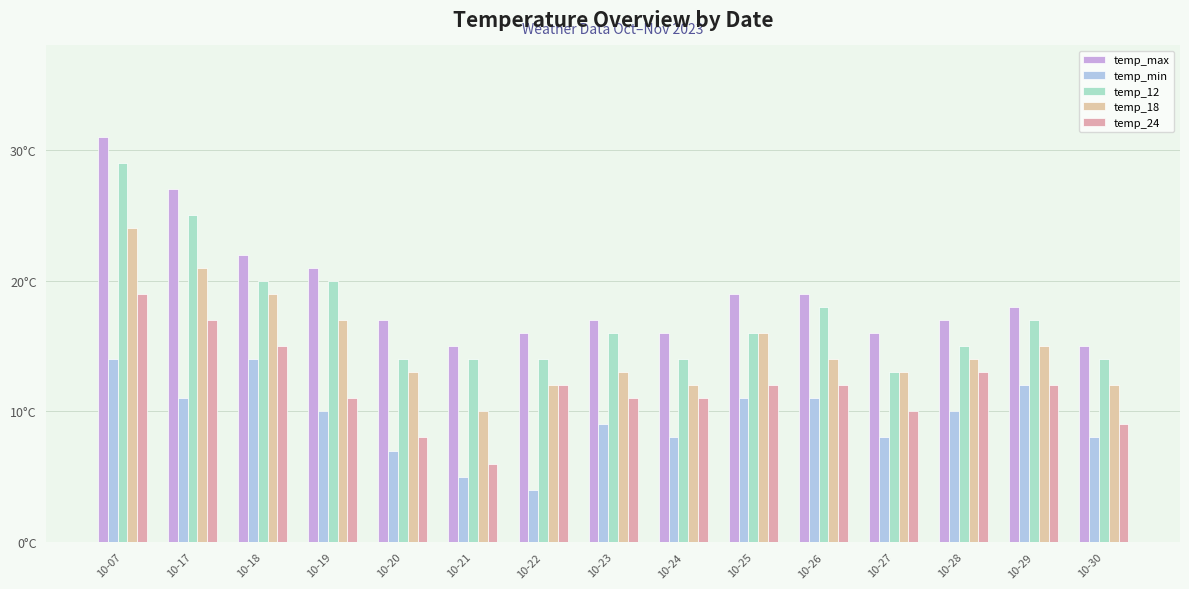

At how many categories does at least one series exceed 25?

2